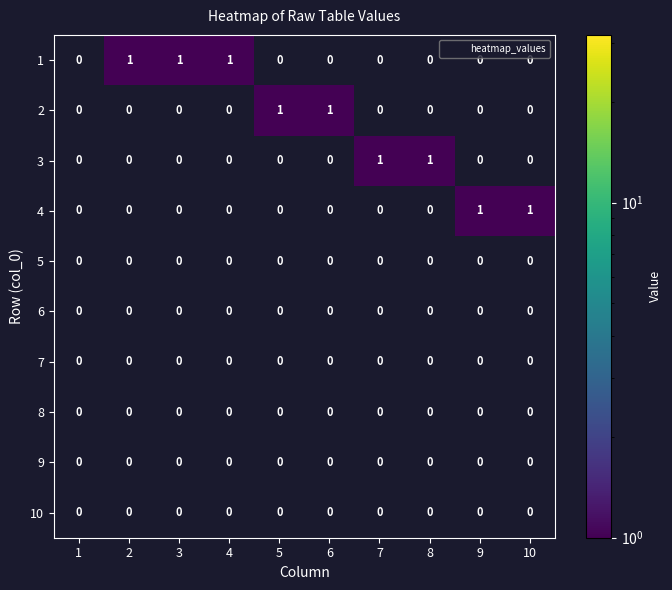

What is the maximum value shown in the chart?

1.0